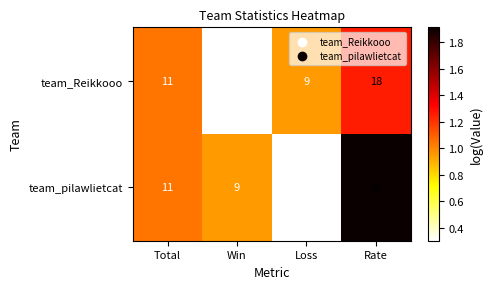

At which label is team_pilawlietcat closest to 42?

Total